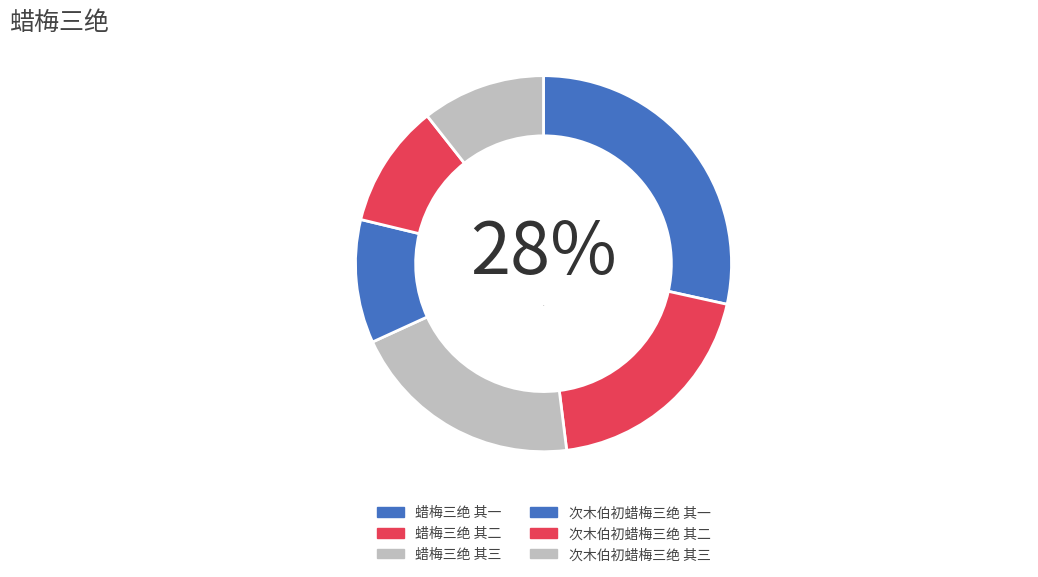

To the nearest percent, what percentage of the pie is 次木伯初蜡梅三绝 其二?

11%